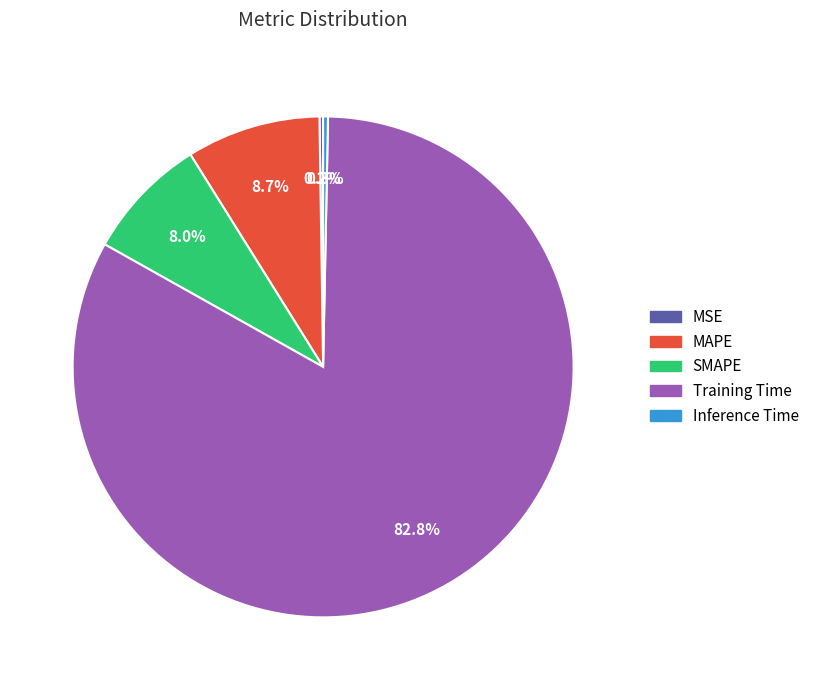

What is the majority slice?

Training Time